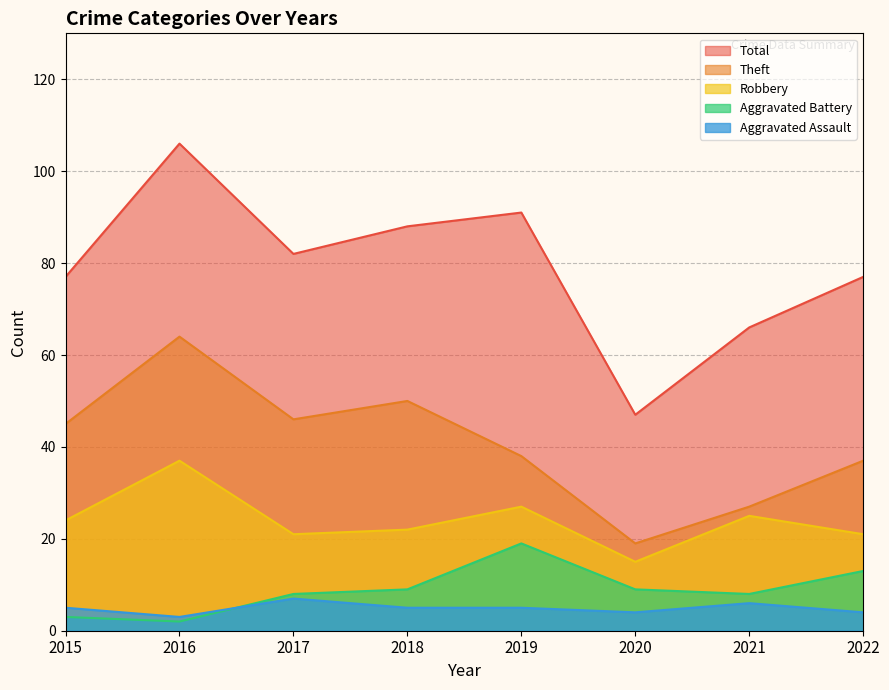

How many data points does each series have?

8